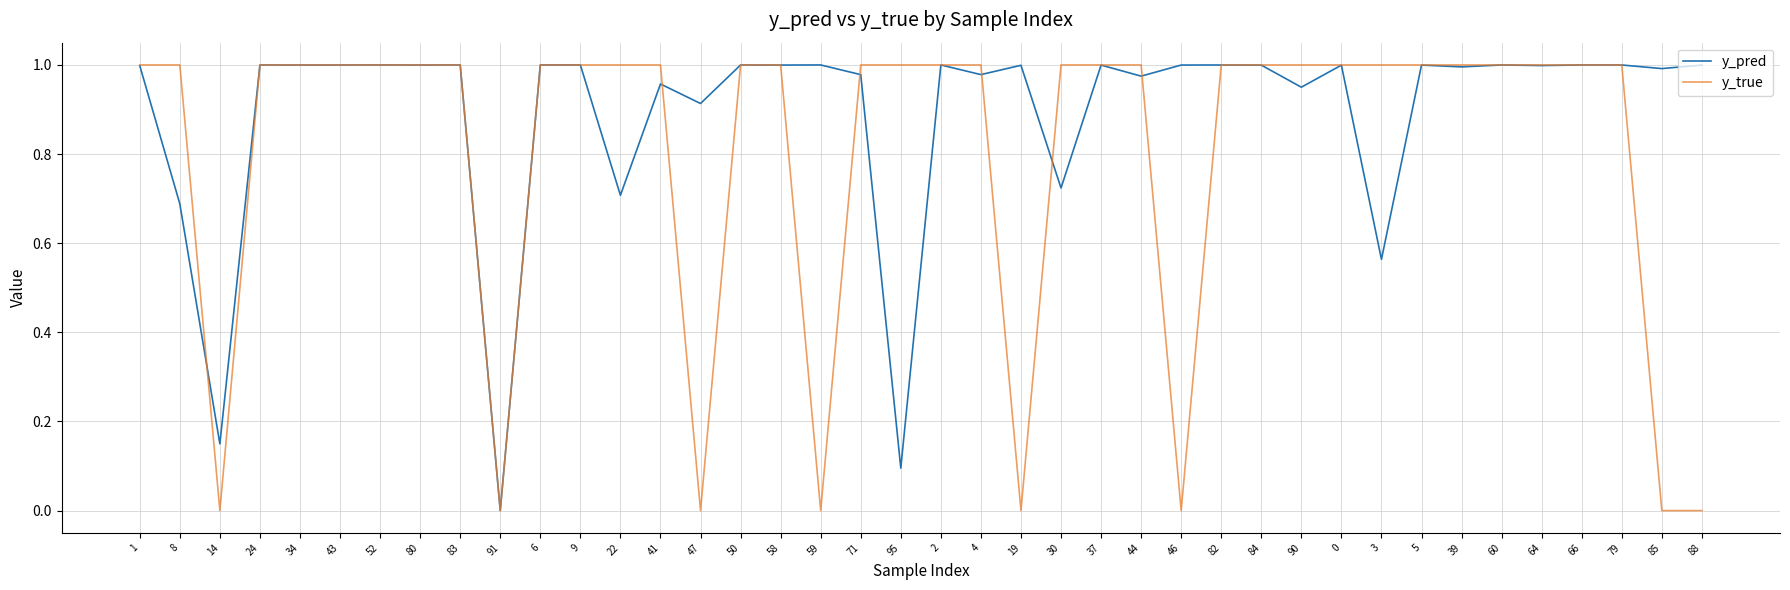

What position from the right is 90?

11